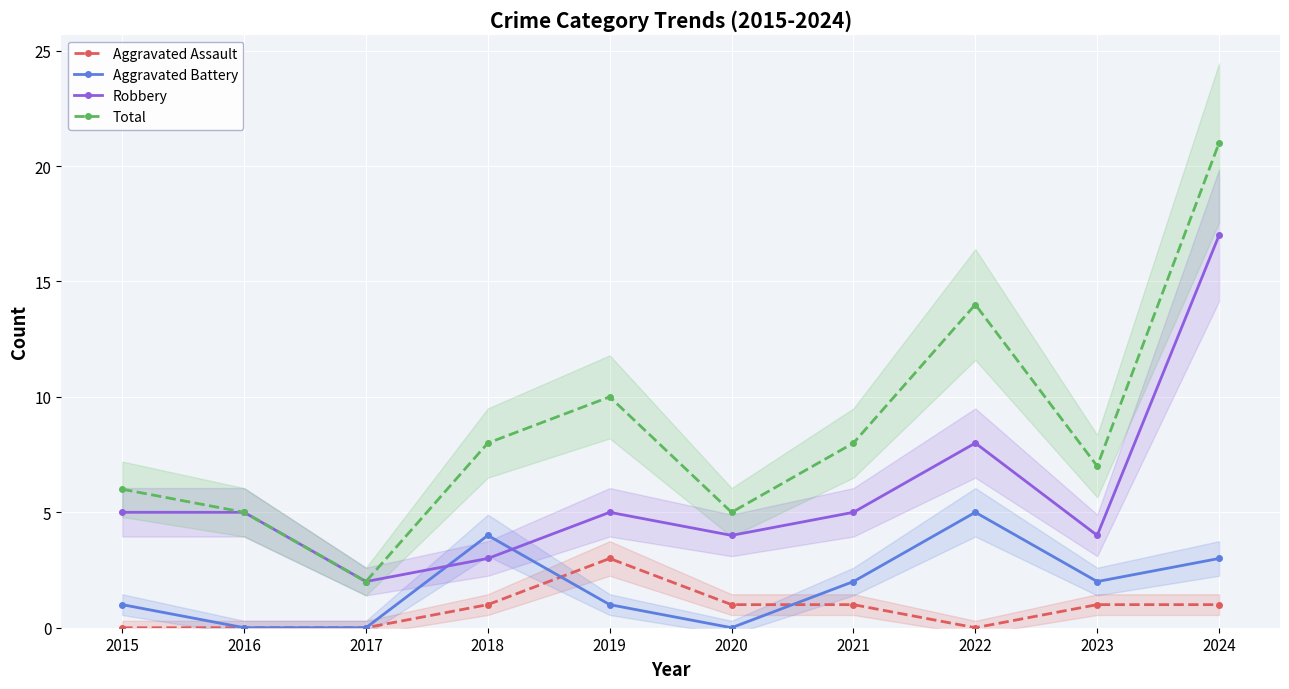

At which category does Aggravated Battery reach its first local valley?

2020